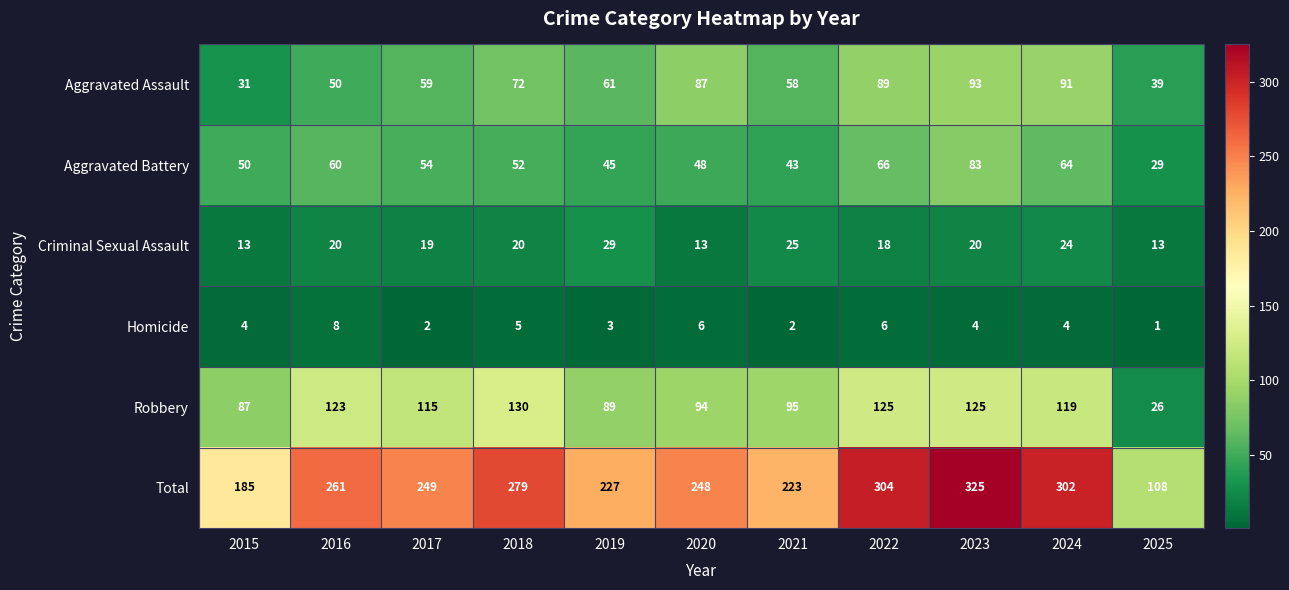

Between 2019 and 2023, which series saw the biggest shift?

Total